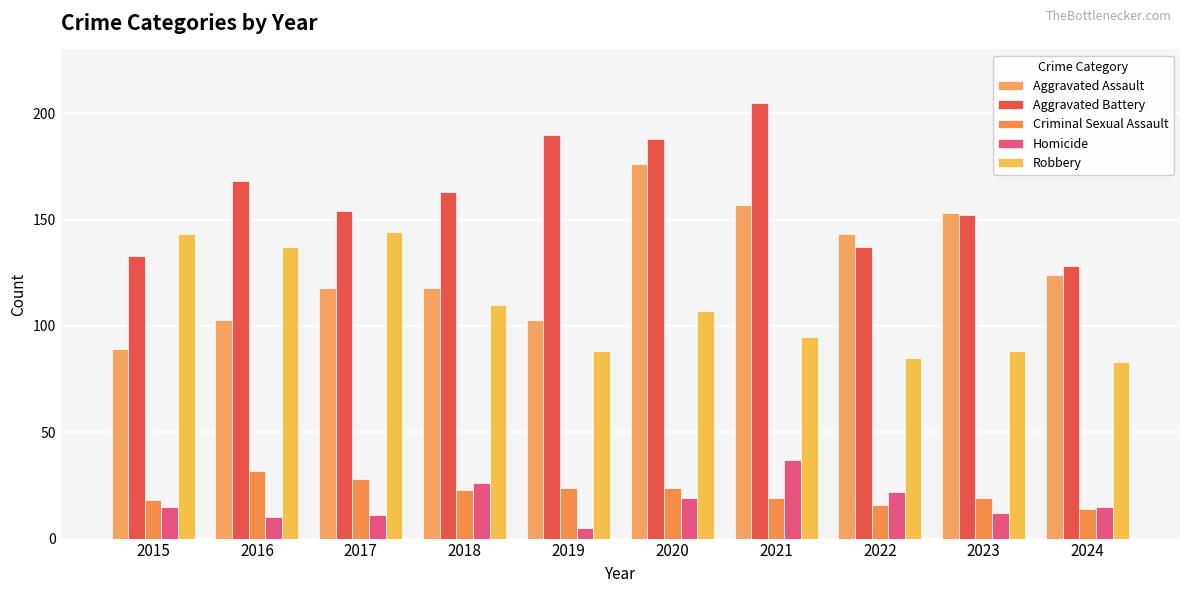

What is the average value of the Robbery series?

108